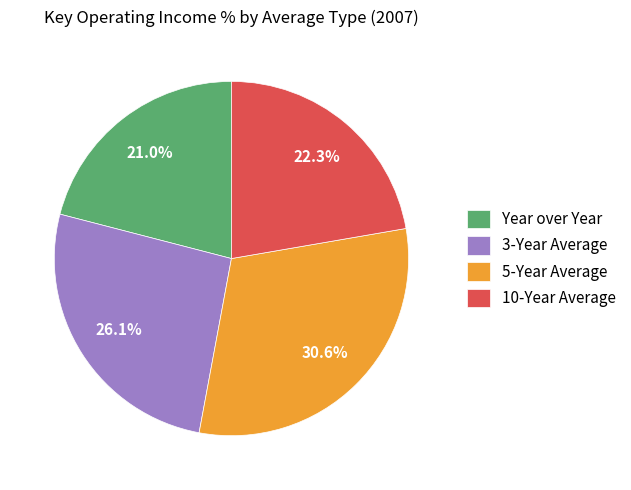

How many segments does this pie chart have?

4